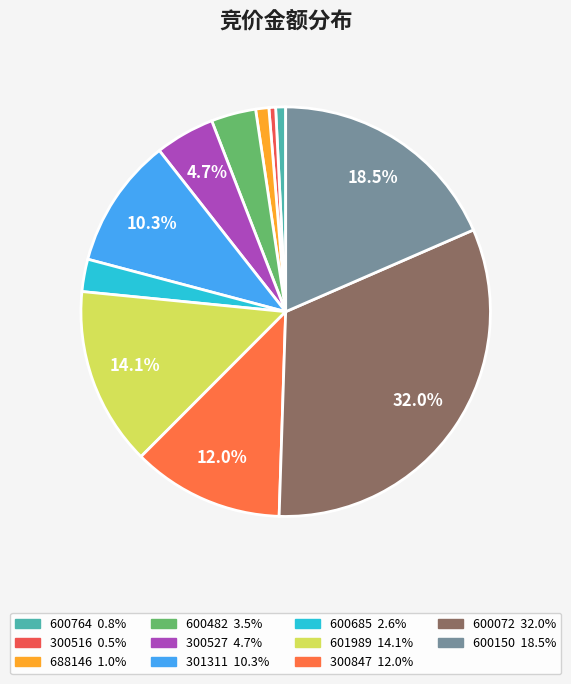

What is the ratio of the value at 600150 to the value at 600685?

7.2